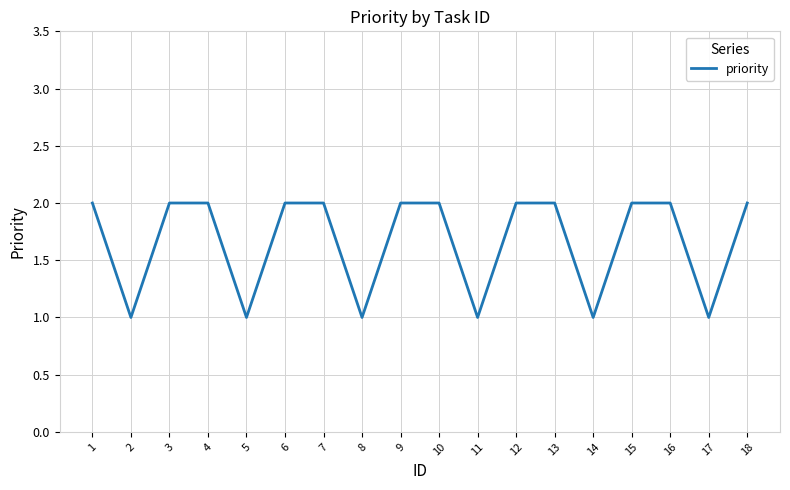

The chart shows a value of 1 at 16. True or false?

False